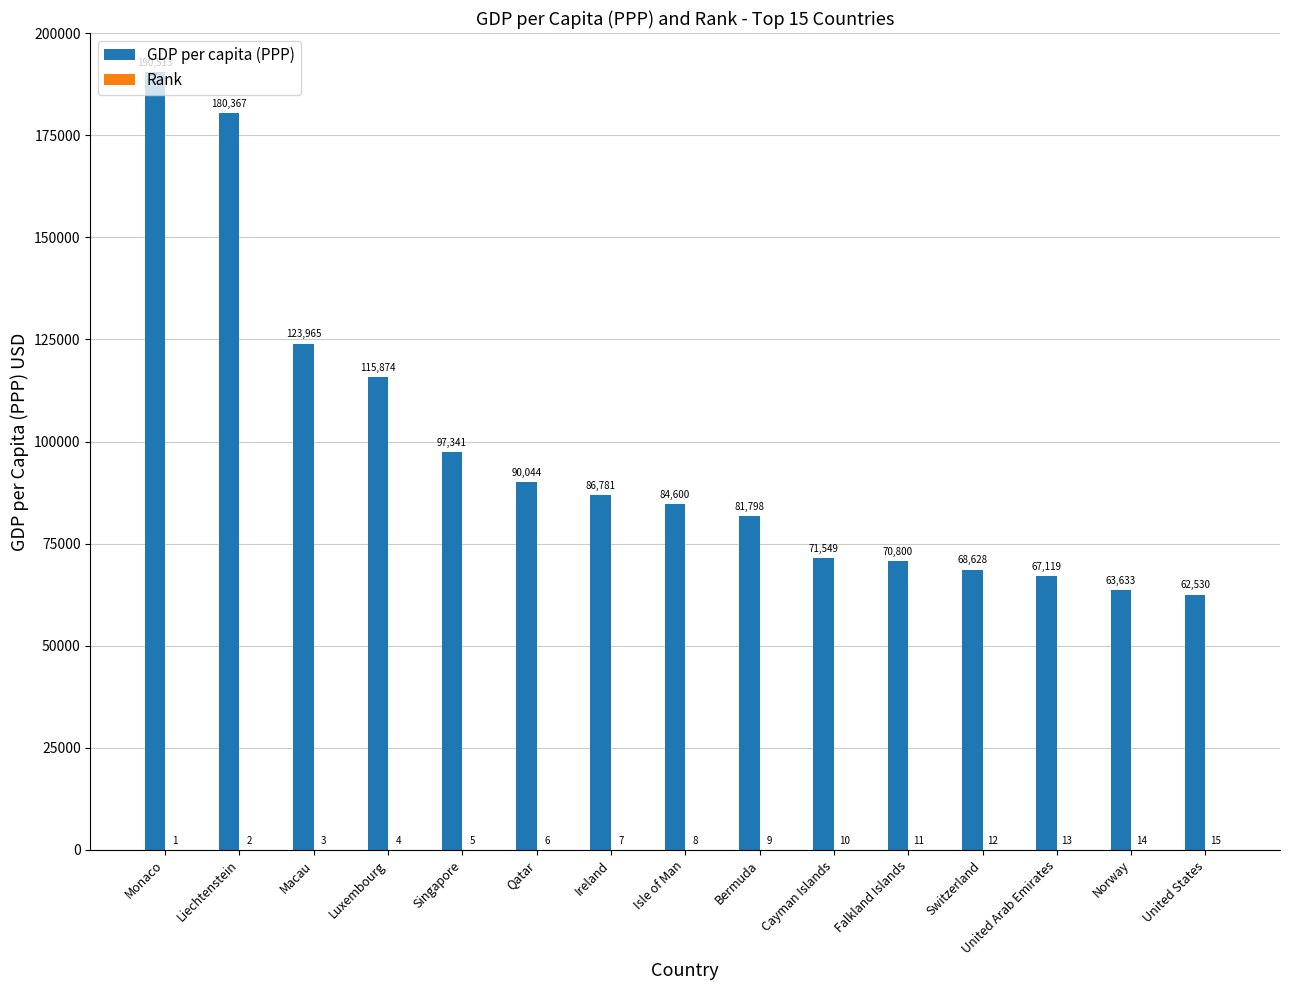

Which series changed the most between Falkland Islands and Switzerland?

GDP per capita (PPP)